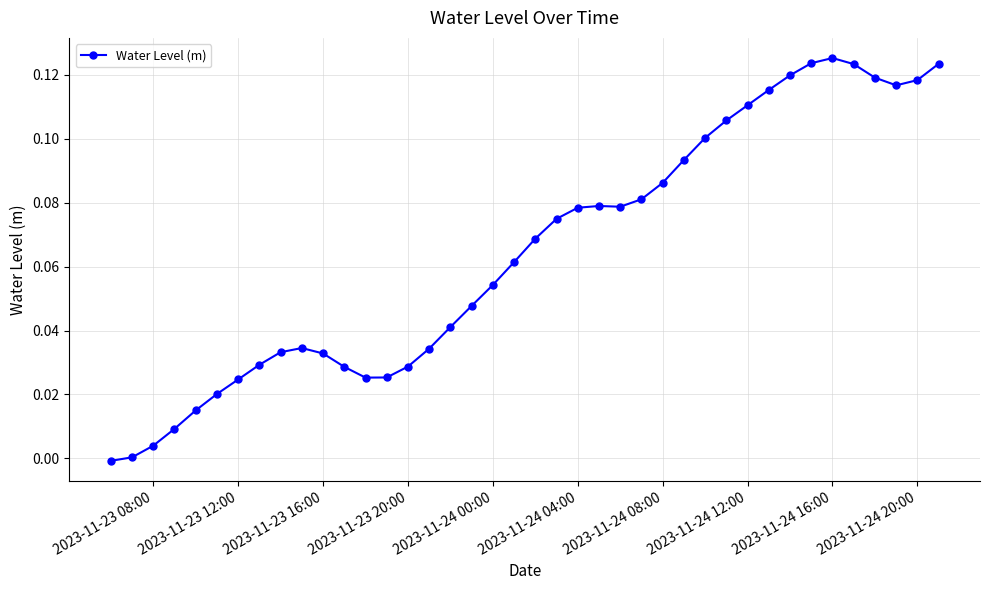

Count the number of data series in this chart.

1